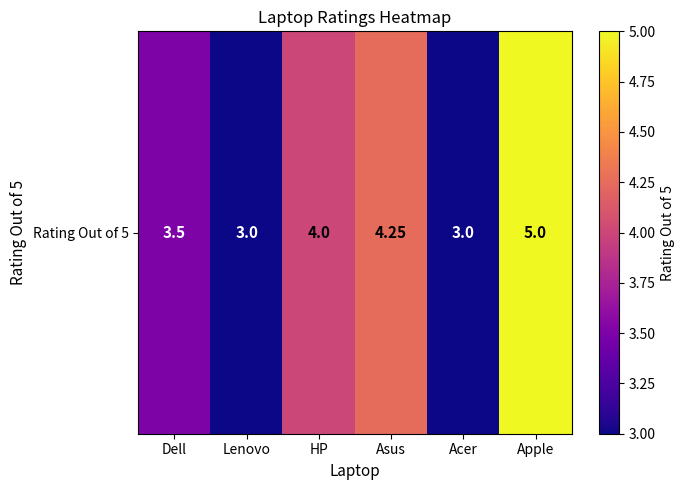

Rank the categories by value from lowest to highest.

Lenovo, Acer, Dell, HP, Asus, Apple